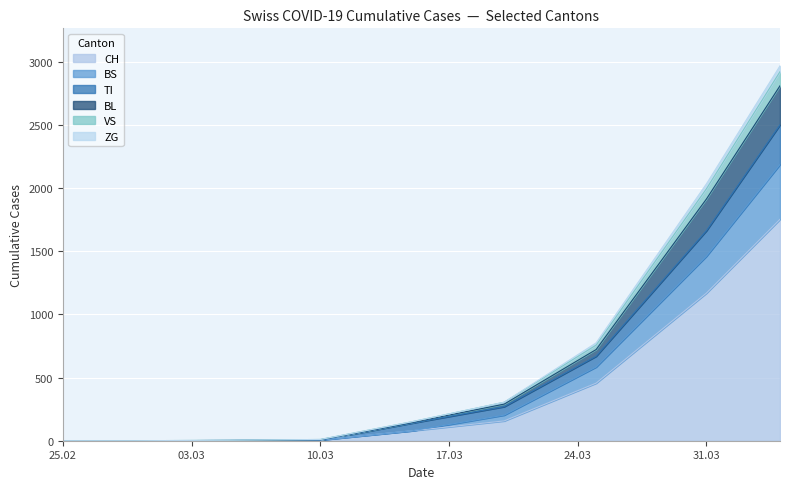

True or false: ZG and BS cross at least once.

False